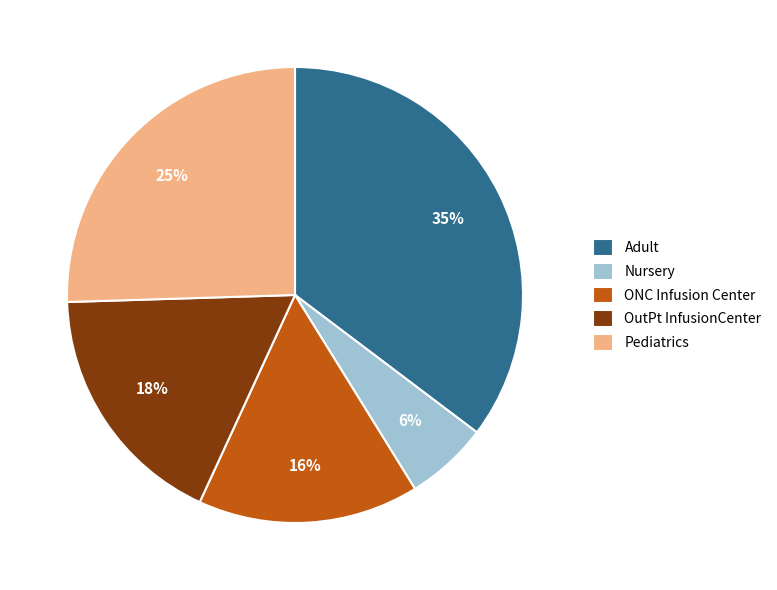

To the nearest percent, what portion does ONC Infusion Center represent?

16%